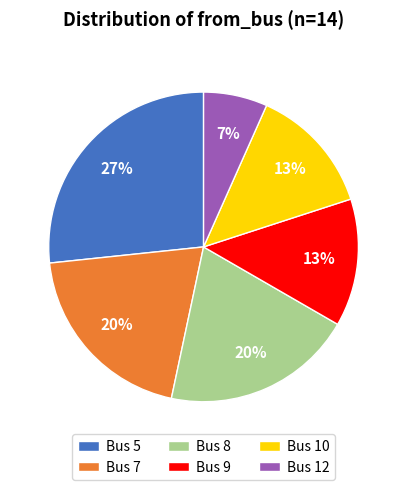

What is the smallest slice in the pie chart?

Bus 12